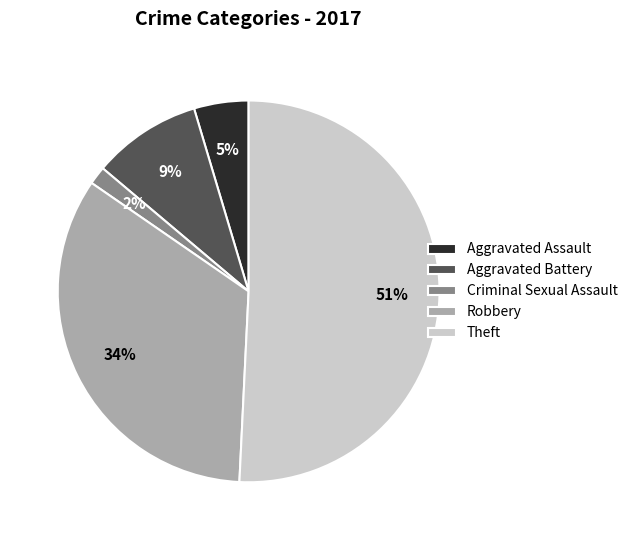

Is it true that Theft is 51% of the pie?

True